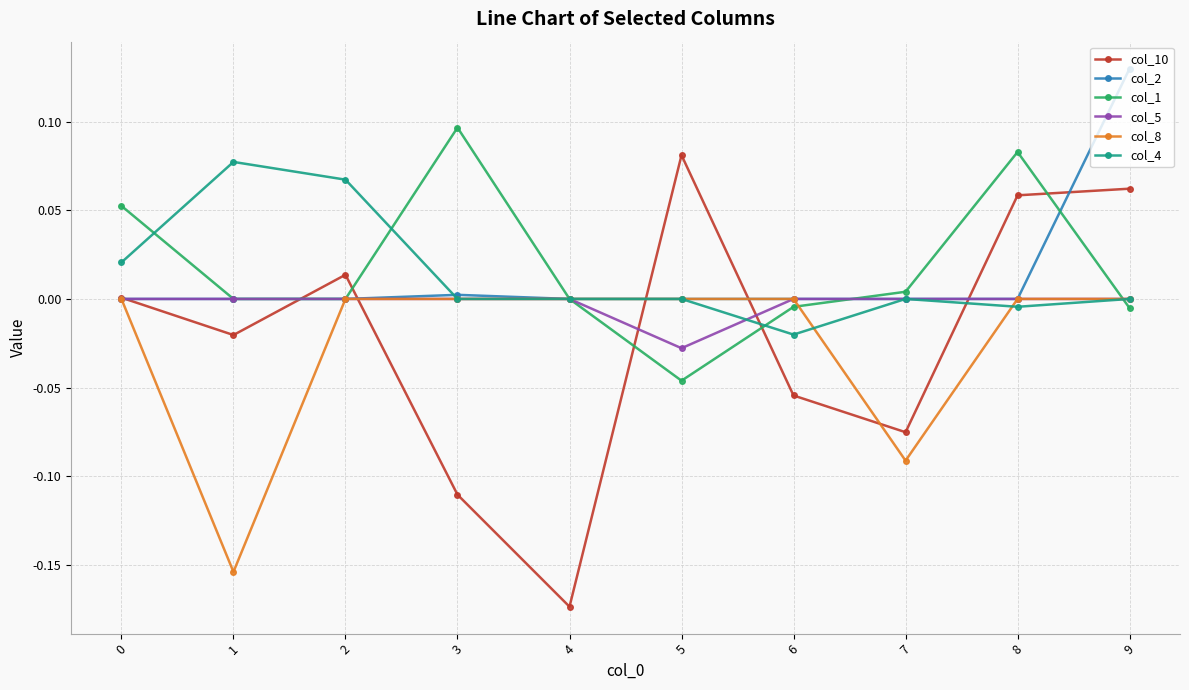

True or false: col_4 has more than 0 points higher than both neighbors.

True